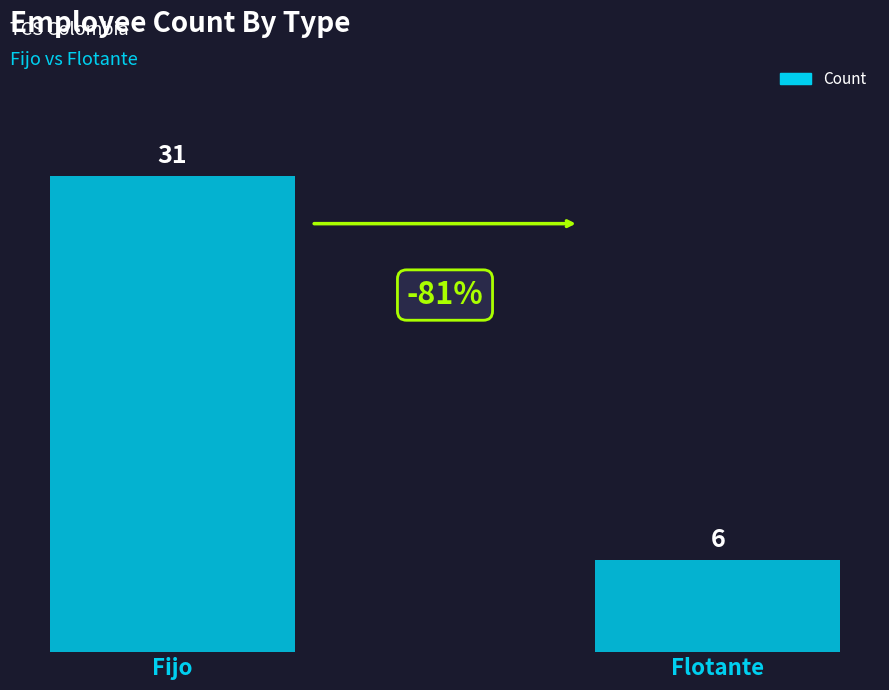

Are the bars grouped side by side (vs. stacked)?

No